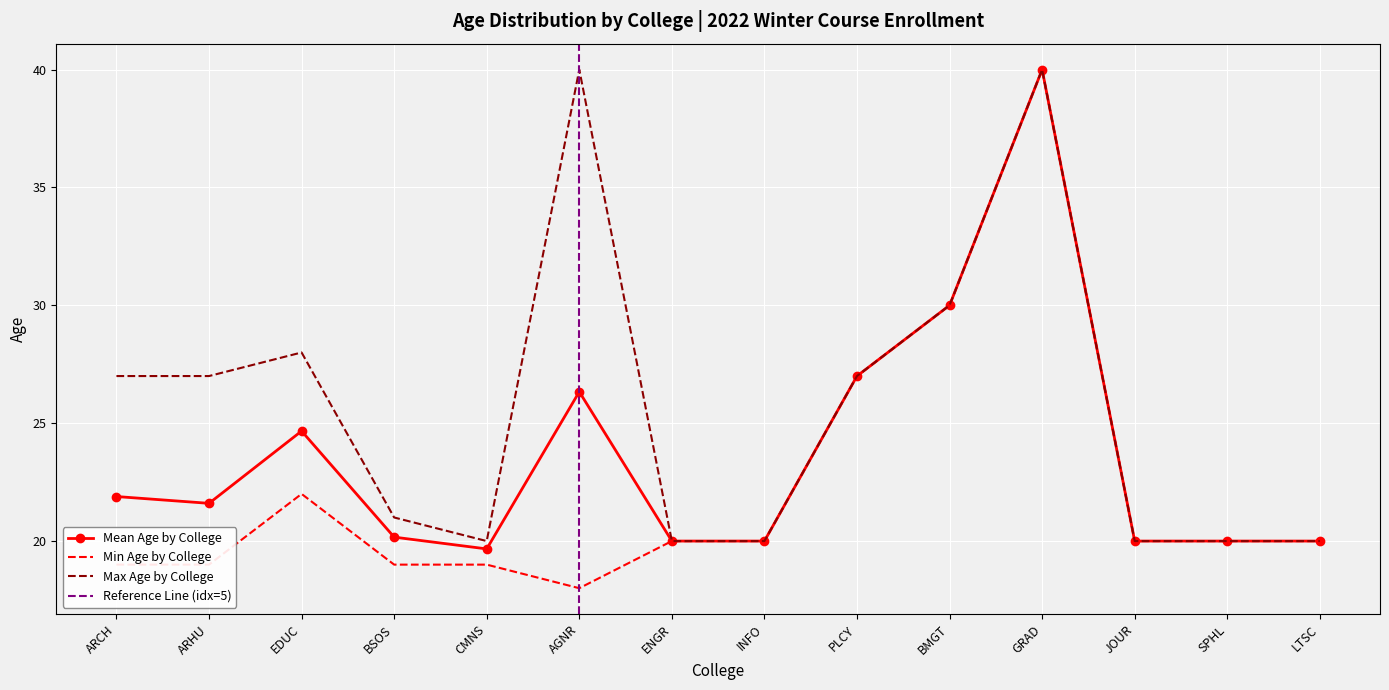

The chart shows a value of 36 at EDUC. True or false?

False